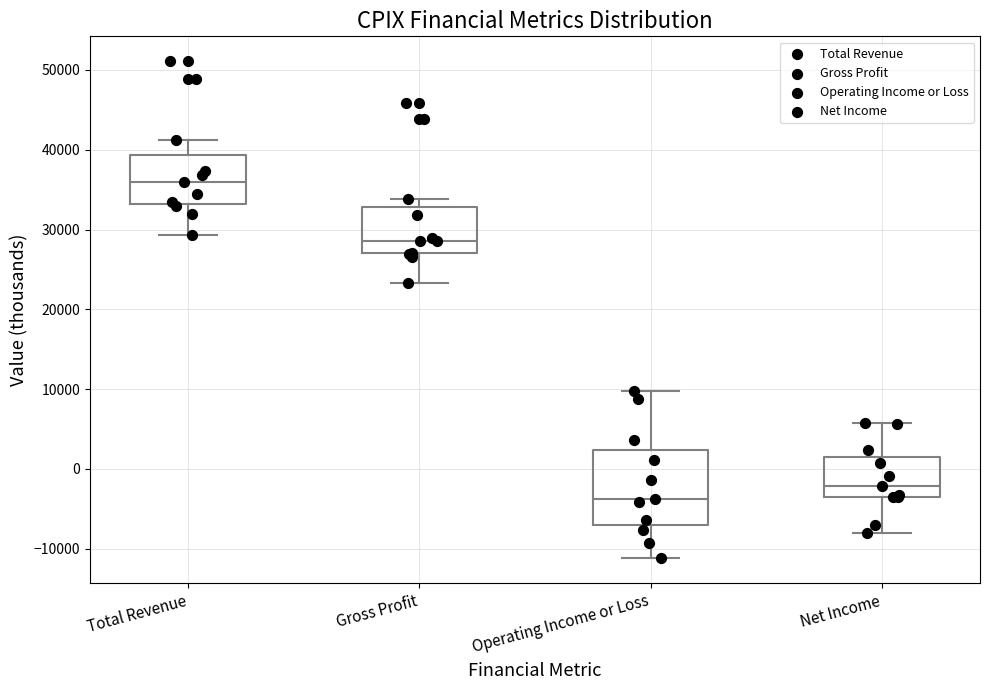

Which box has the lowest median line?

Operating Income or Loss